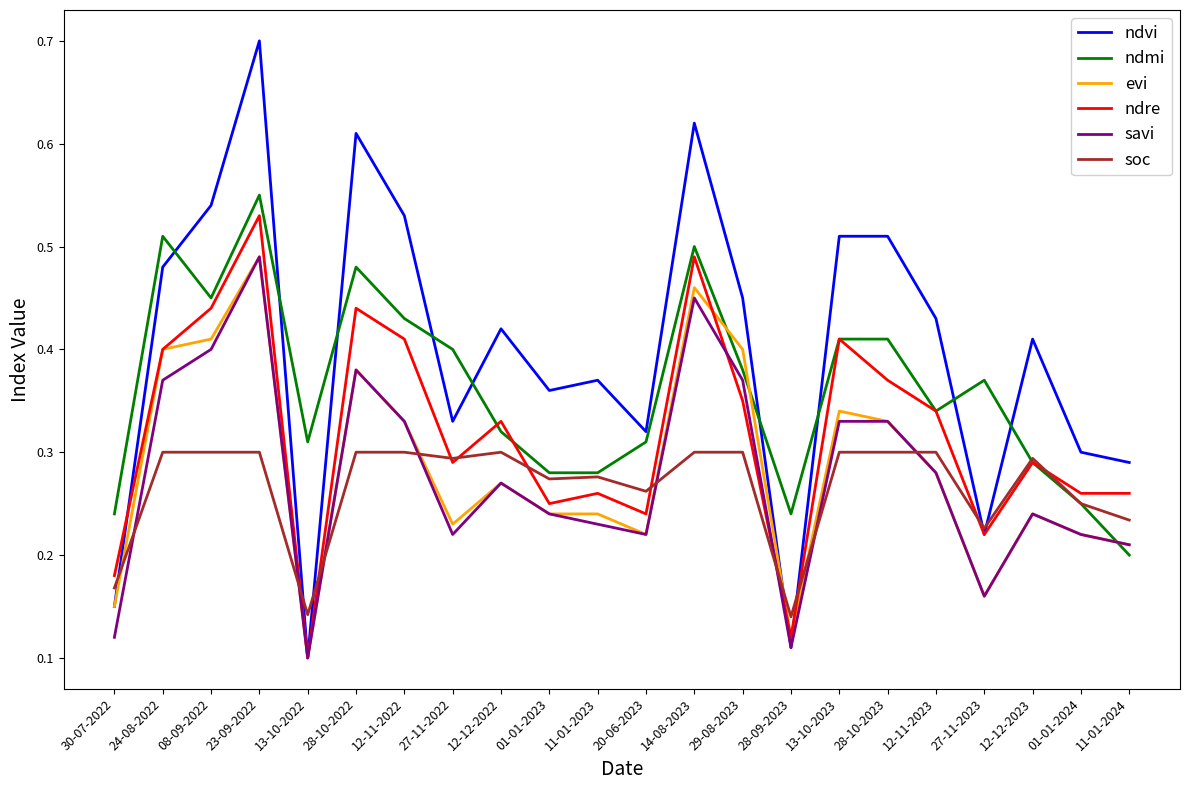

Which series has the largest range (max minus min)?

ndvi